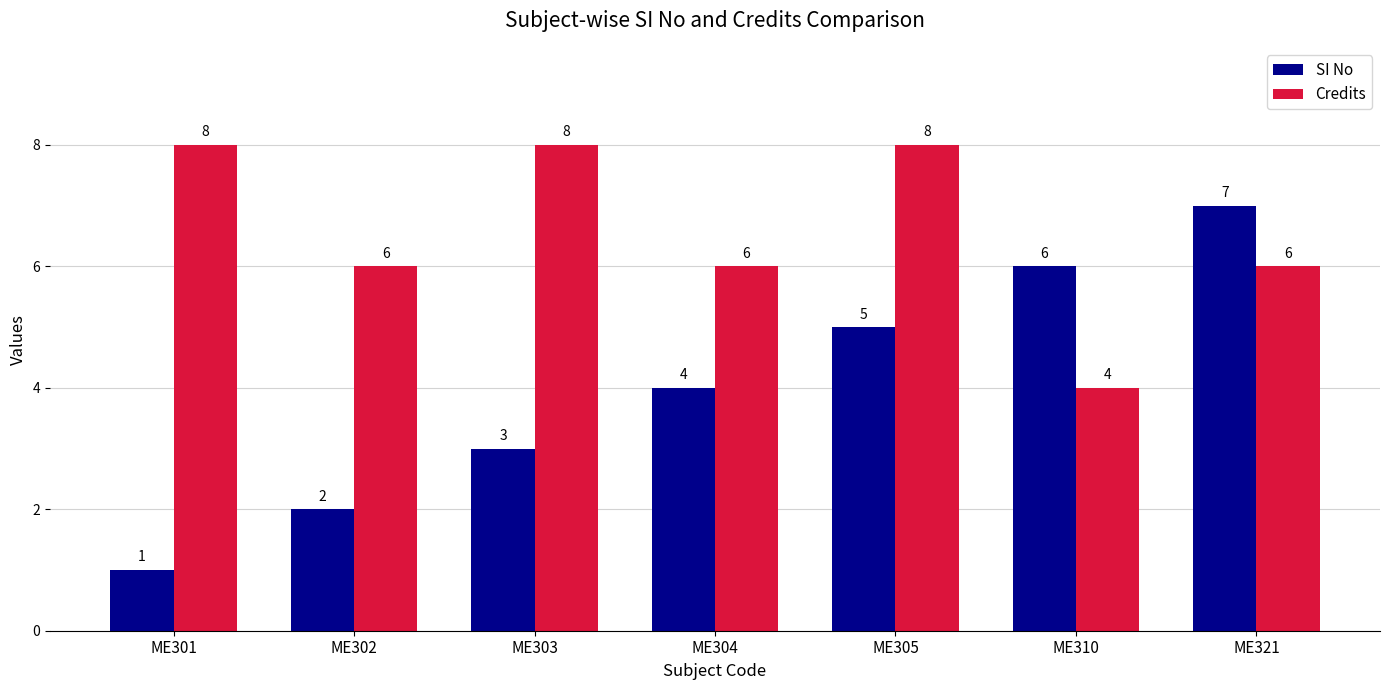

List the series in order of their peak value, highest first.

Credits, SI No